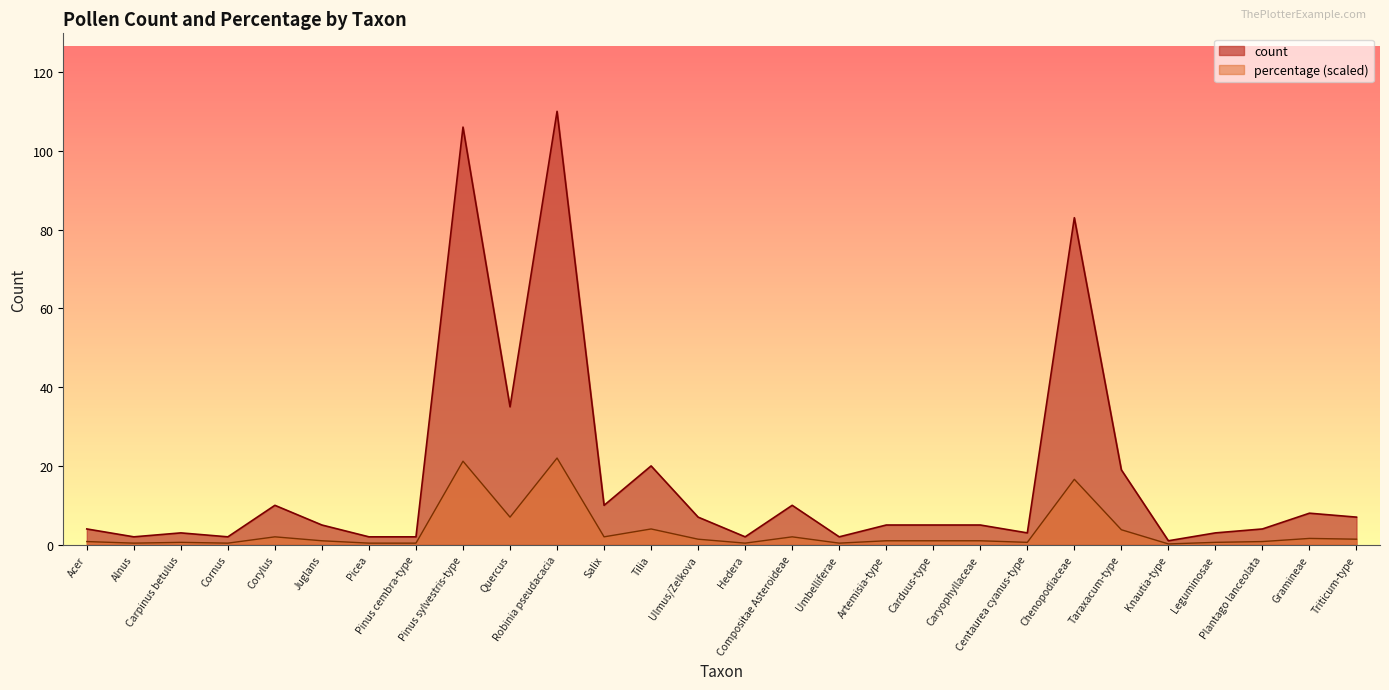

Does the chart have visible grid lines?

No